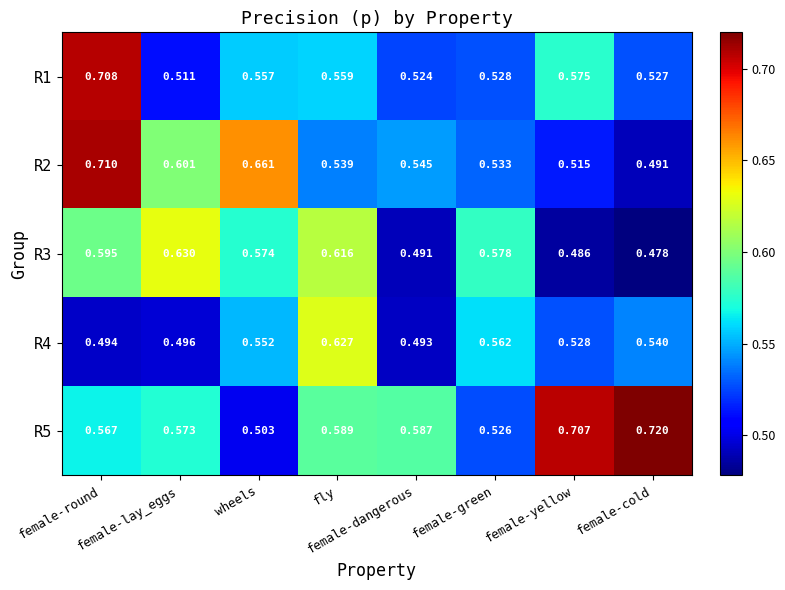

Which category has the highest value in the R2 series?

female-round